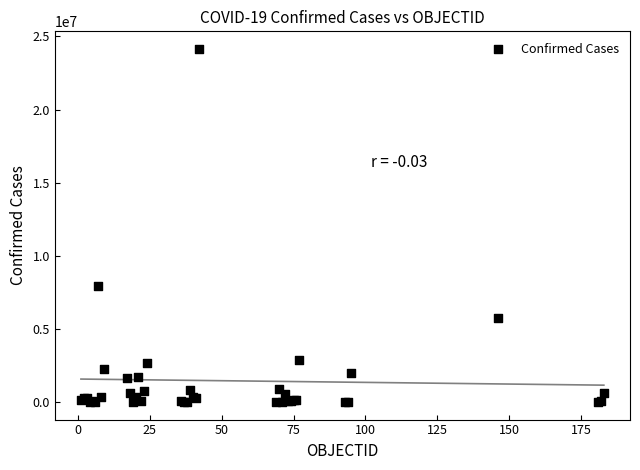

What Y value in the scatter plot is closest to 12072921?

7940657